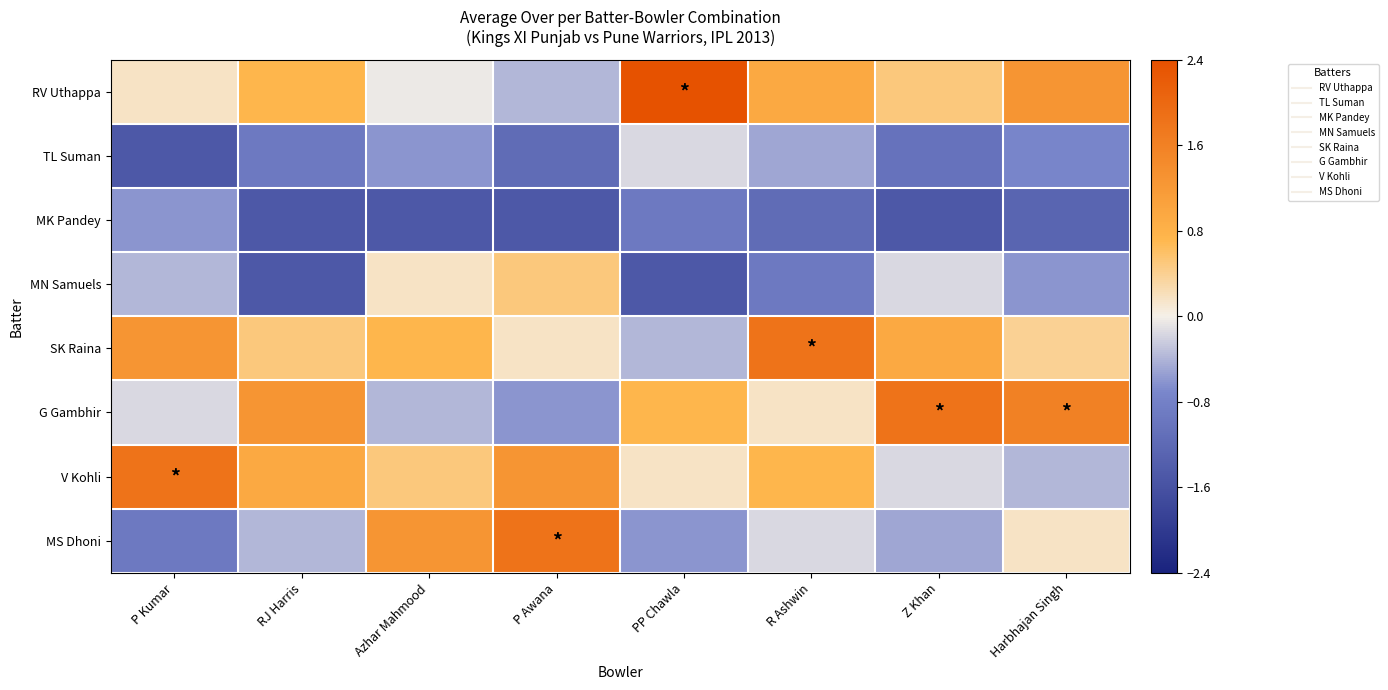

Reading left to right, extract all data points from this chart.

RV Uthappa: P Kumar=0.2	RJ Harris=0.7	Azhar Mahmood=-0.1	P Awana=-0.4	PP Chawla=2.4	R Ashwin=0.9	Z Khan=0.5	Harbhajan Singh=1.3
TL Suman: P Kumar=-1.5	RJ Harris=-0.9	Azhar Mahmood=-0.6	P Awana=-1.2	PP Chawla=-0.2	R Ashwin=-0.5	Z Khan=-1.0	Harbhajan Singh=-0.7
MK Pandey: P Kumar=-0.6	RJ Harris=-1.5	Azhar Mahmood=-1.5	P Awana=-1.5	PP Chawla=-0.9	R Ashwin=-1.2	Z Khan=-1.5	Harbhajan Singh=-1.3
MN Samuels: P Kumar=-0.4	RJ Harris=-1.5	Azhar Mahmood=0.2	P Awana=0.5	PP Chawla=-1.5	R Ashwin=-0.9	Z Khan=-0.2	Harbhajan Singh=-0.6
SK Raina: P Kumar=1.3	RJ Harris=0.5	Azhar Mahmood=0.7	P Awana=0.2	PP Chawla=-0.4	R Ashwin=1.8	Z Khan=0.9	Harbhajan Singh=0.4
G Gambhir: P Kumar=-0.2	RJ Harris=1.3	Azhar Mahmood=-0.4	P Awana=-0.6	PP Chawla=0.7	R Ashwin=0.2	Z Khan=1.8	Harbhajan Singh=1.6
V Kohli: P Kumar=1.8	RJ Harris=0.9	Azhar Mahmood=0.5	P Awana=1.3	PP Chawla=0.2	R Ashwin=0.7	Z Khan=-0.2	Harbhajan Singh=-0.4
MS Dhoni: P Kumar=-0.9	RJ Harris=-0.4	Azhar Mahmood=1.3	P Awana=1.8	PP Chawla=-0.6	R Ashwin=-0.2	Z Khan=-0.5	Harbhajan Singh=0.2